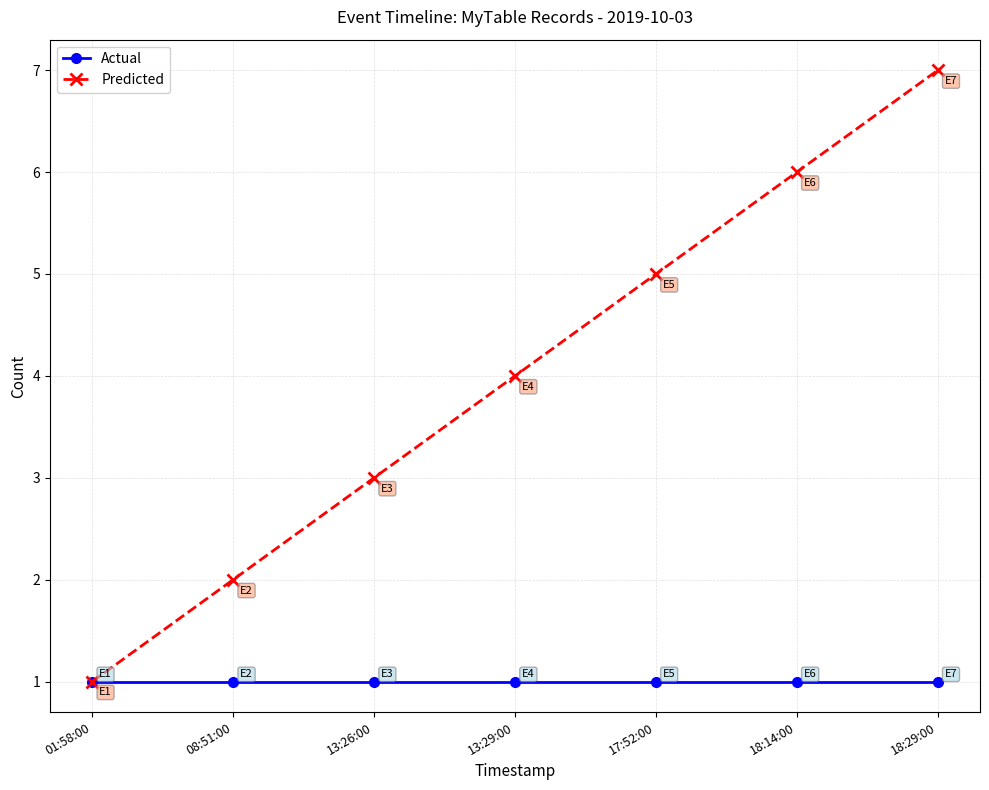

The Predicted series shows 9 at 17:52:00. True or false?

False